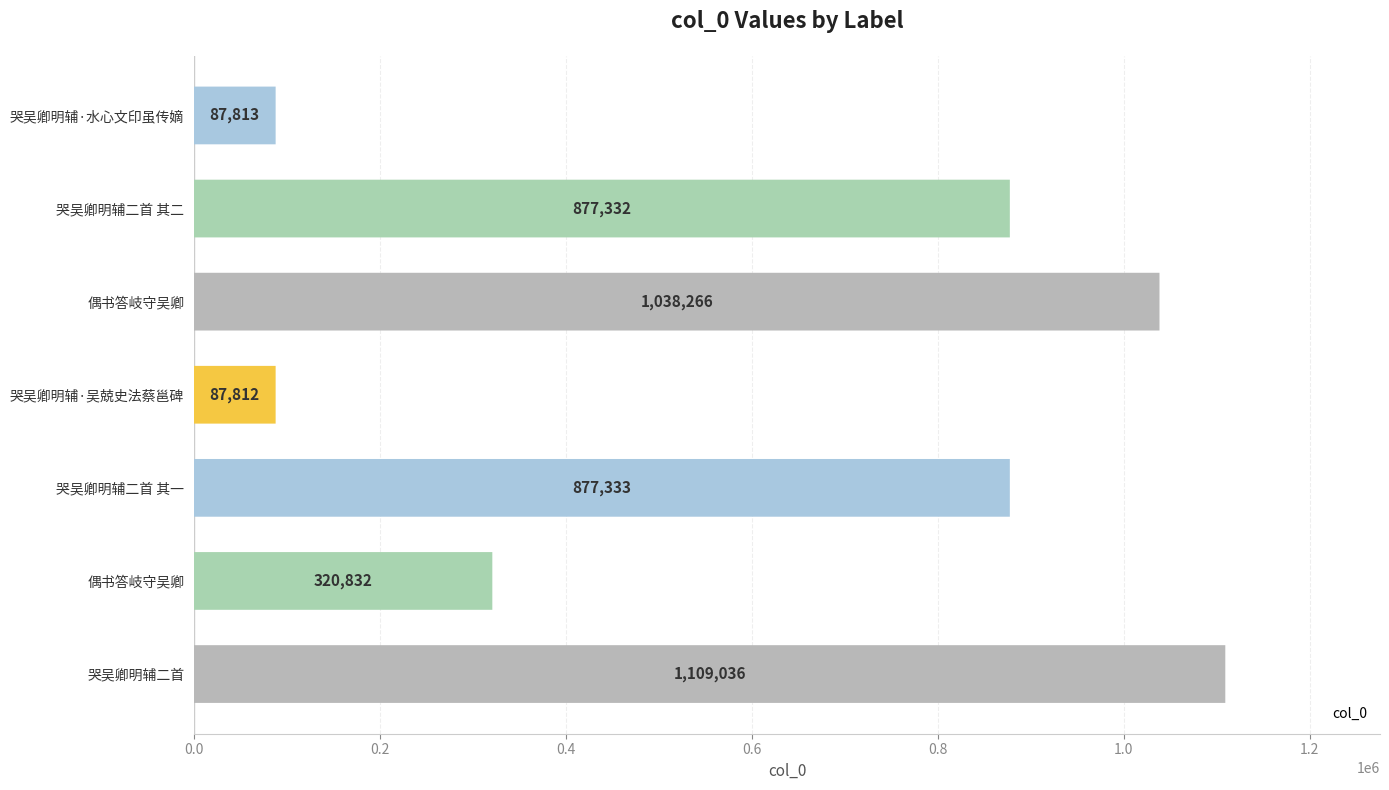

Reading left to right, extract all data points from this chart.

87813	877332	1038266	87812	877333	320832	1109036